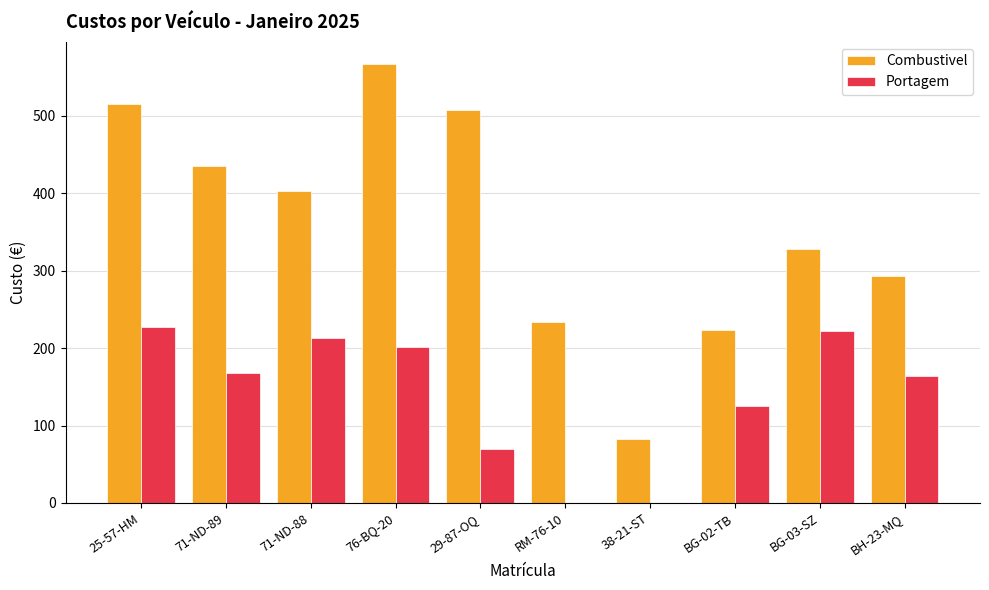

Are the bars horizontal?

No